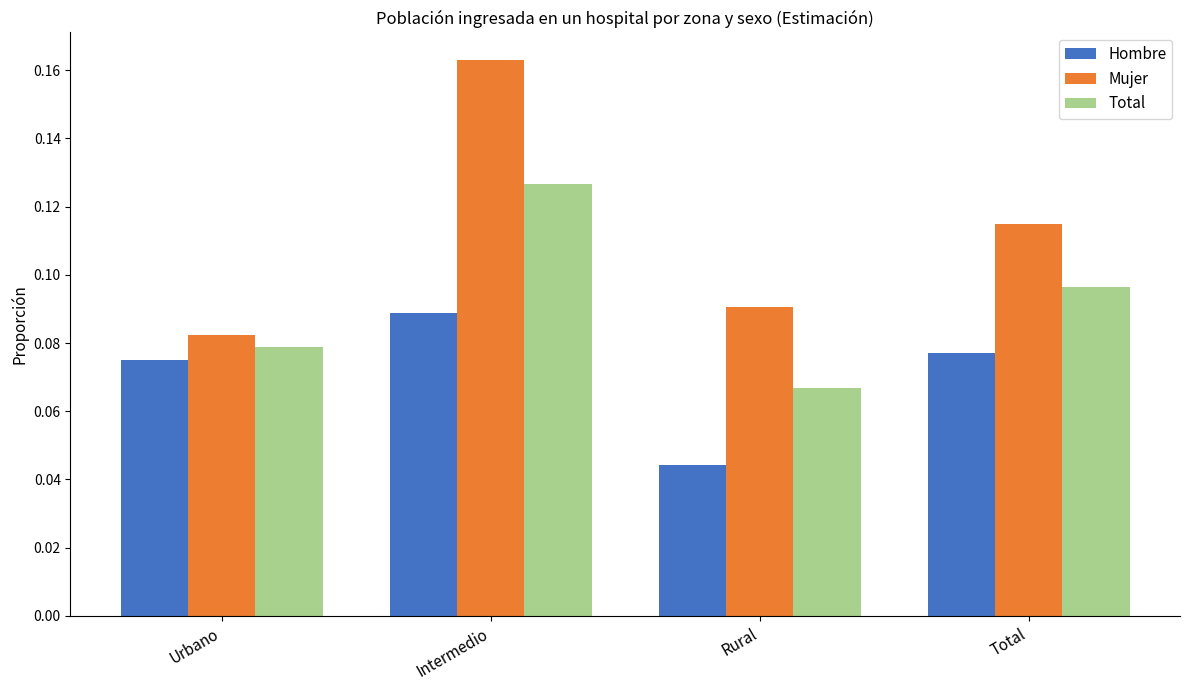

The Mujer series shows 0.0 at Total. True or false?

False